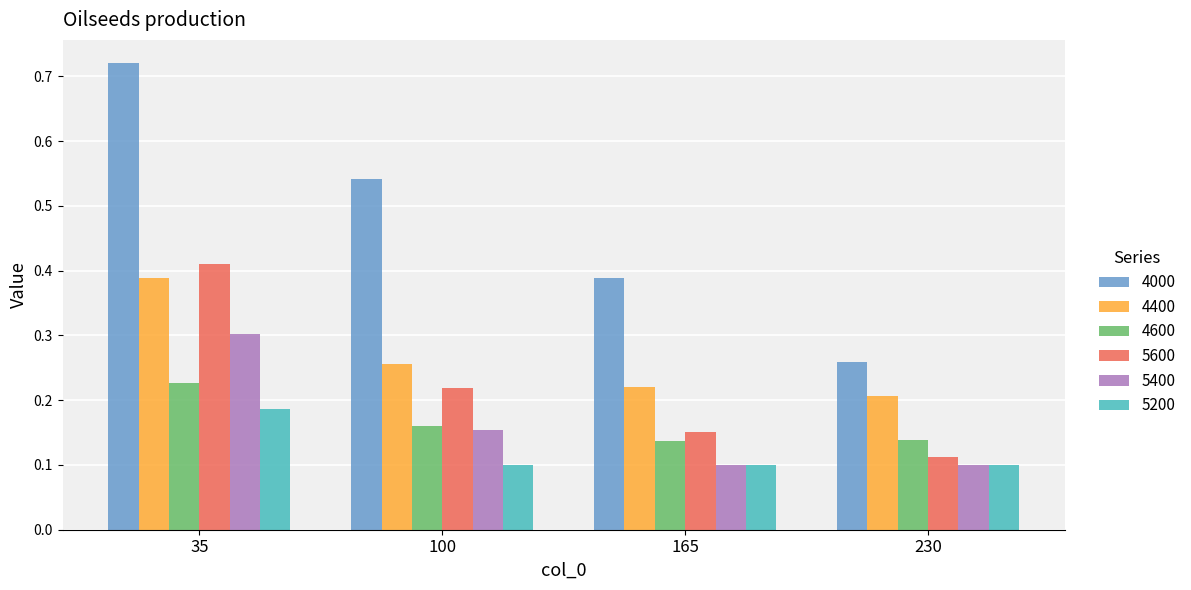

At which label is 5600 closest to 0?

230